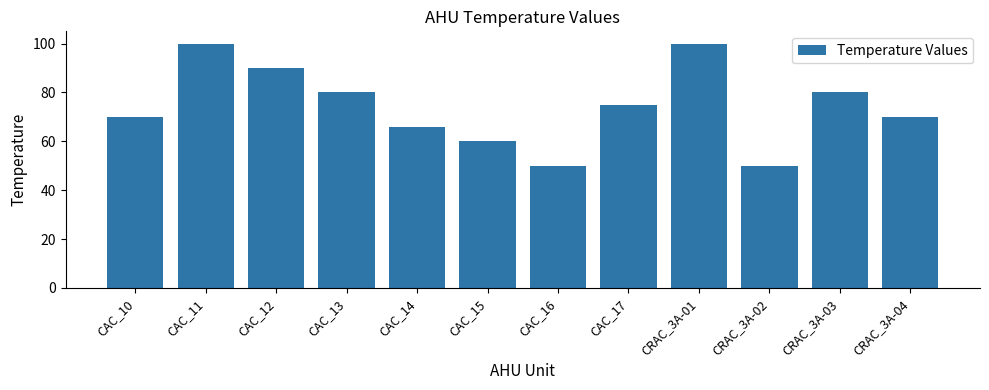

What is the change in value from CAC_11 to CAC_13?

-20